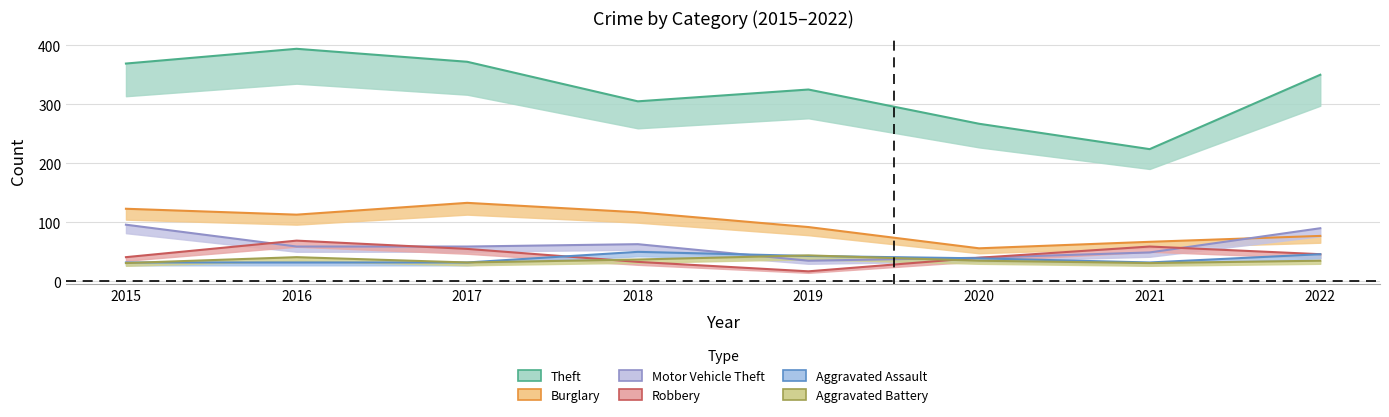

Where is the first local maximum for Aggravated Assault?

2018